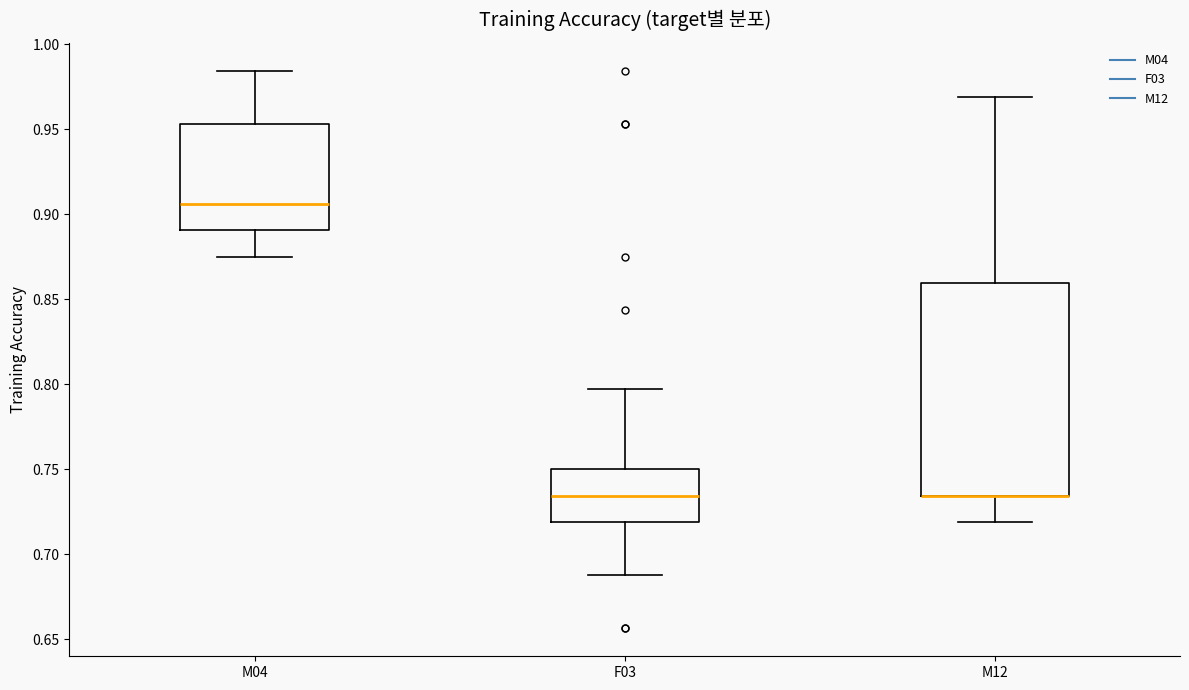

Reading left to right, transcribe this box plot: for each box, give where its median line is, the range the box spans, and where its two whiskers end, as read against the y-axis. The values are not printed on the chart, so give them approximately, as read against the axis.

M04: median 0.905, box 0.890 to 0.955, whiskers 0.875 to 0.985
F03: median 0.735, box 0.720 to 0.750, whiskers 0.690 to 0.795
M12: median 0.735 (drawn on the box's lower edge), box 0.735 to 0.860, whiskers 0.720 to 0.970